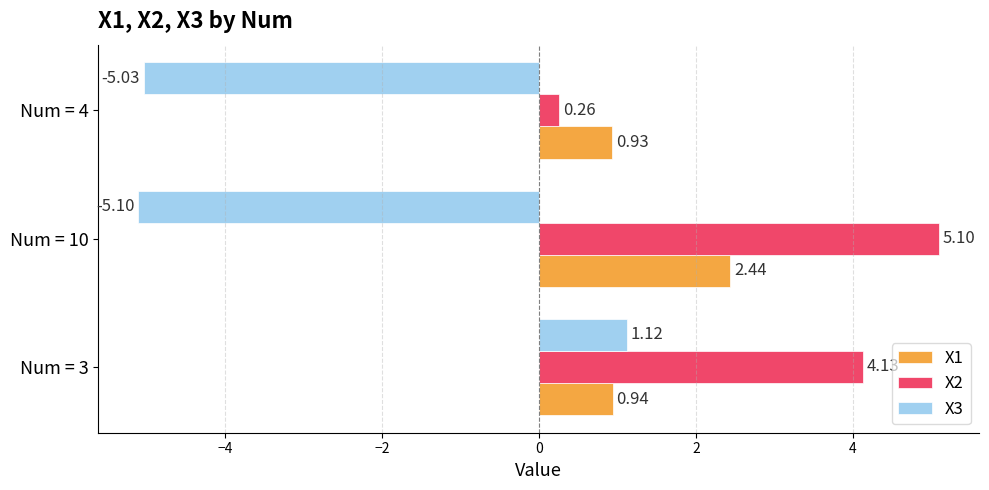

At which label is X1 closest to 1?

Num = 3